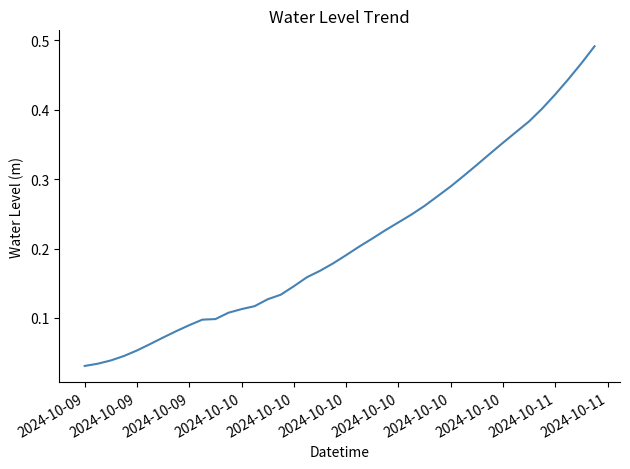

True or false: the data has more than 2 interior local peaks.

False